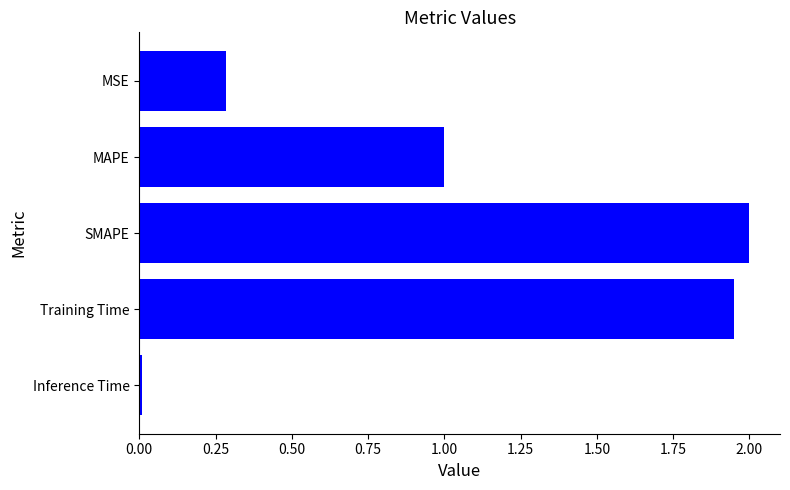

What is the difference between the maximum and minimum values?

2.0